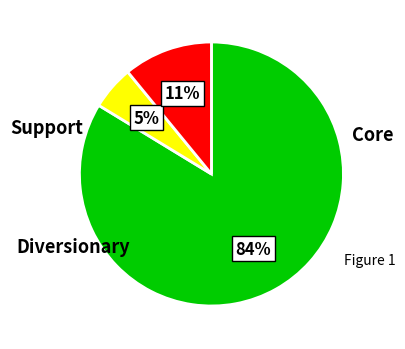

To the nearest percent, what is the average slice percentage?

33%